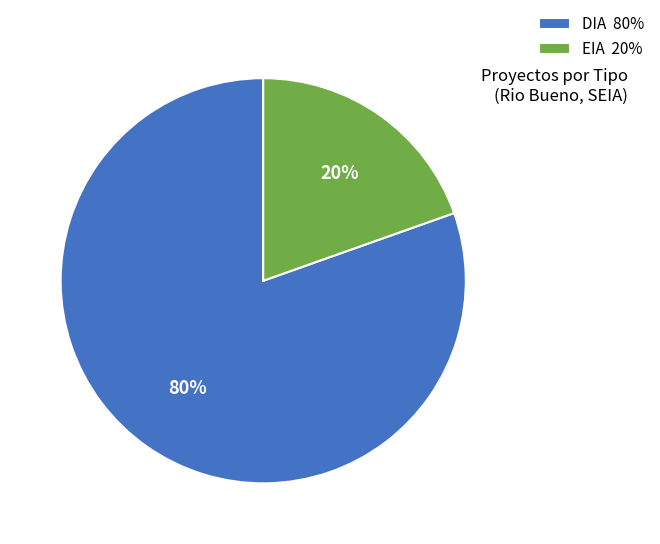

To the nearest percent, what is the average slice percentage?

50%